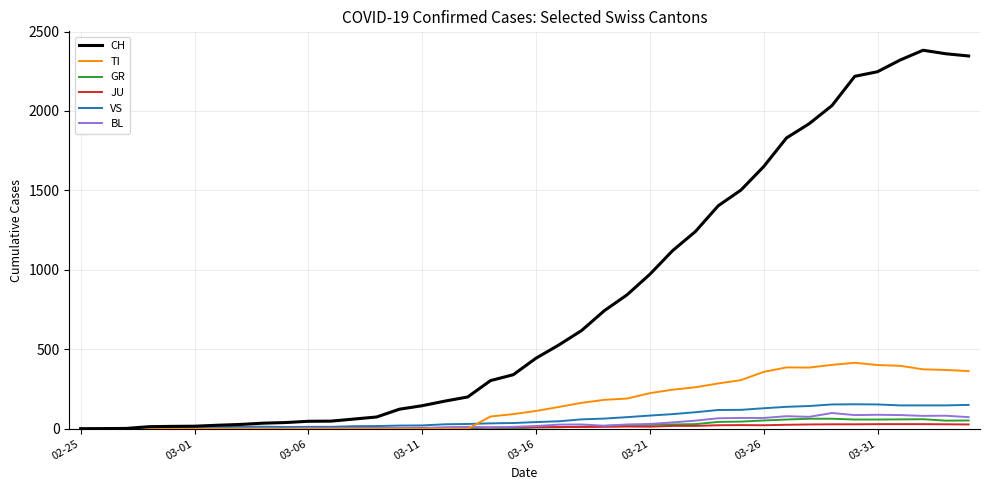

Which series has the largest total across all categories?

CH